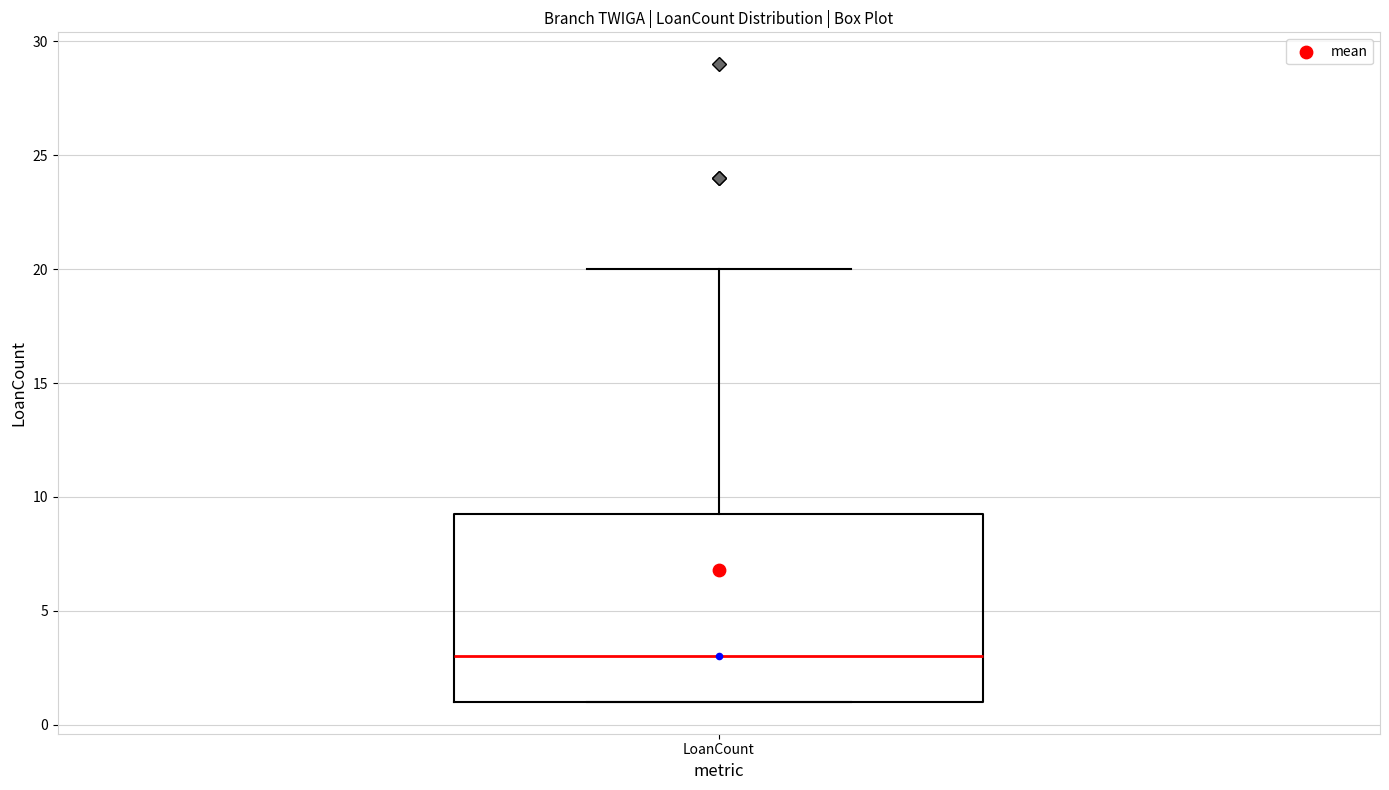

Read this box plot against the y-axis: the position of the median line, the range covered by the box, and the ends of both whiskers. The values are not printed on the chart, so give them approximately, as read against the axis.

median 3.0, box 1.0 to 9.5, whiskers 1.0 to 20.0